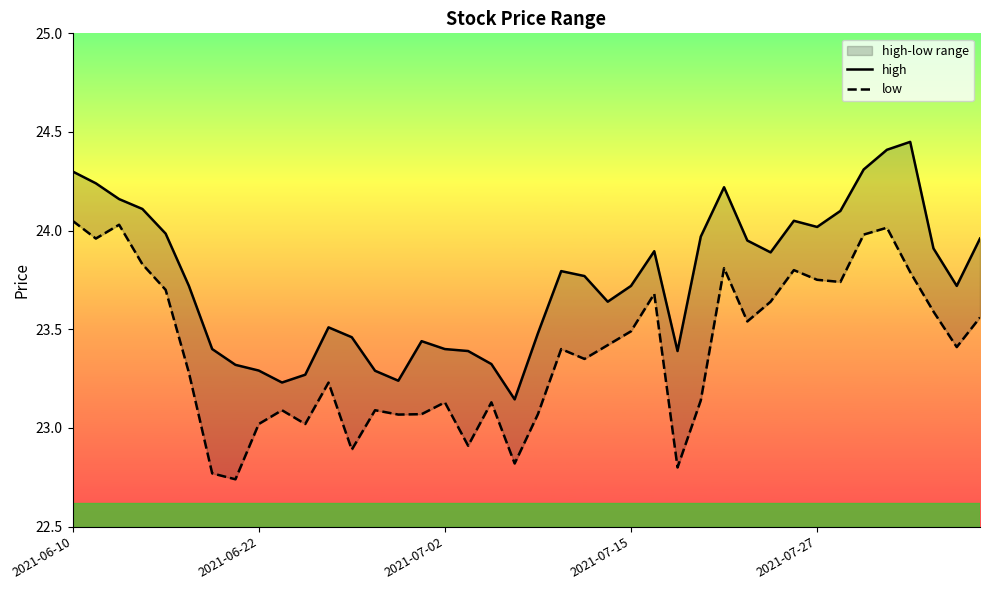

What is the difference between the maximum and minimum values in the high series?

1.3